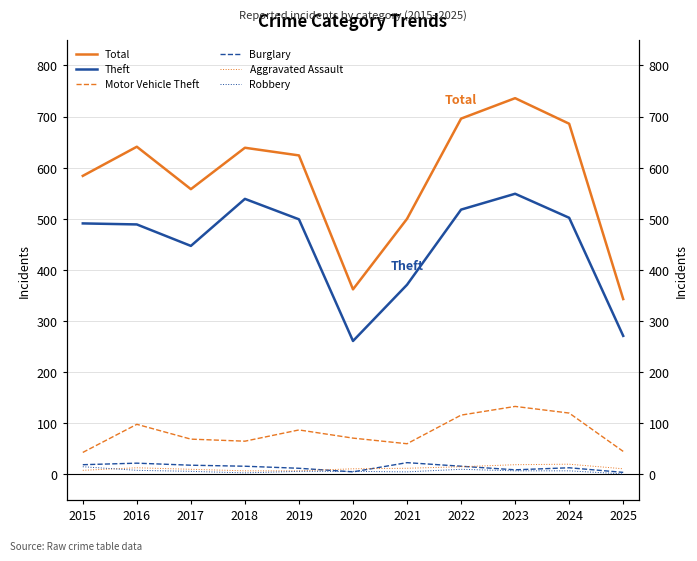

What is the value of the Theft point at the 2nd from the left?

489